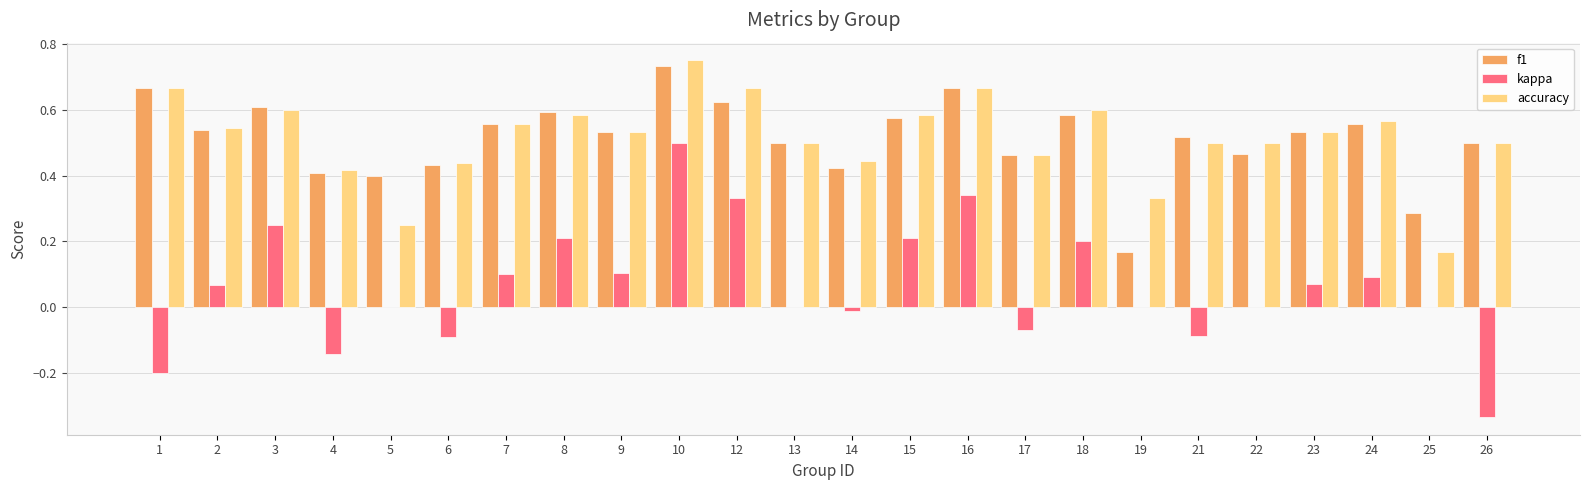

Which category has the highest value in the accuracy series?

10